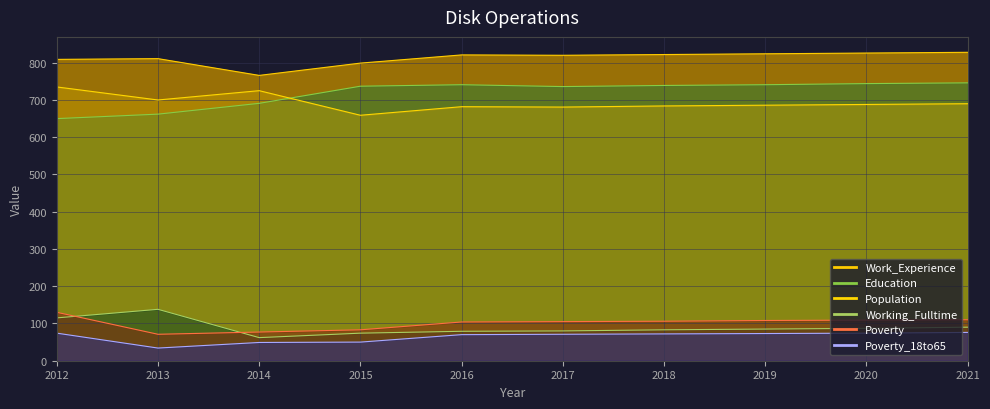

Which series has the largest range (max minus min)?

Education